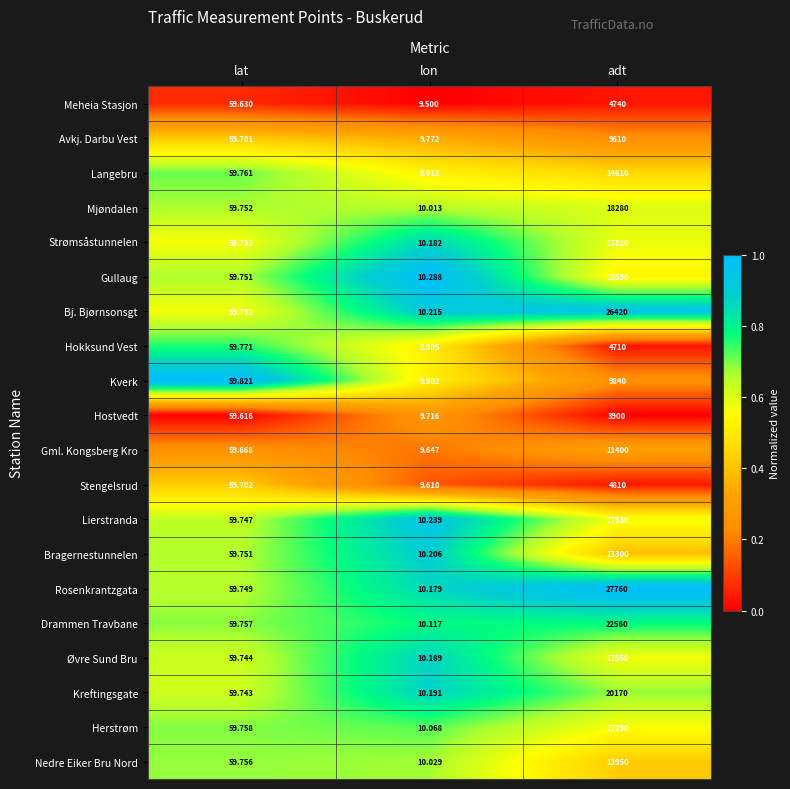

List the labels in order of Langebru value, smallest first.

lon, lat, adt